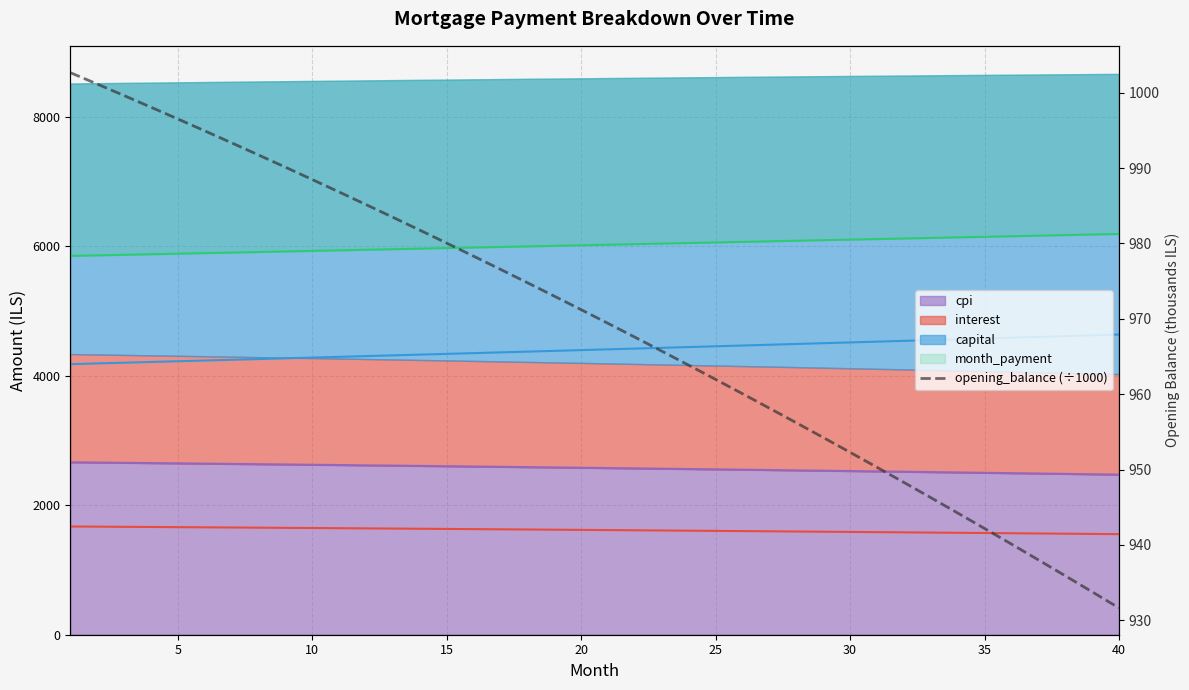

What is the value of the 32nd point from the left?

948.3